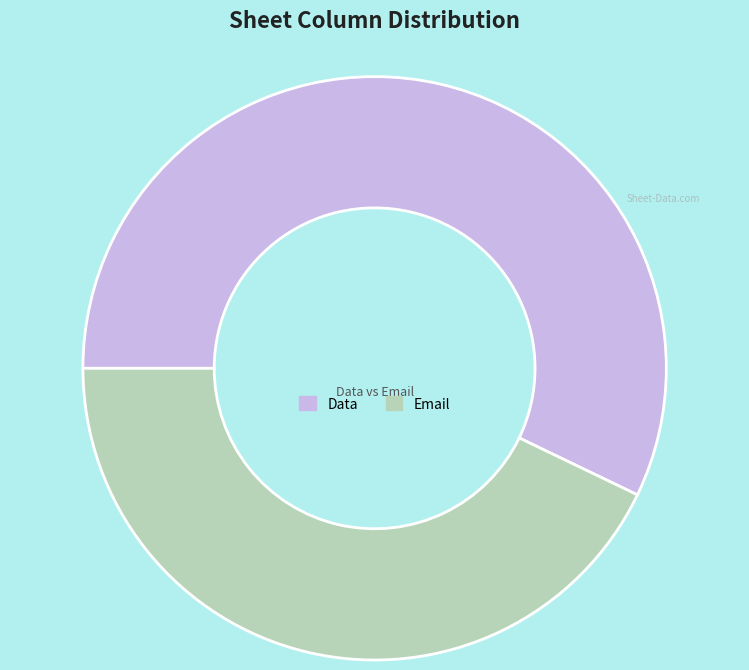

Do Email and Data together represent more than half of the pie?

Yes